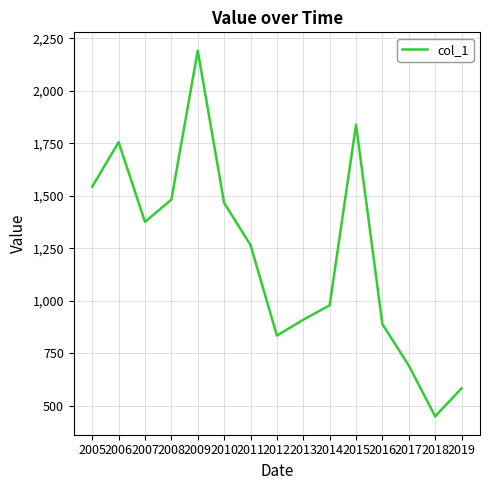

How many interior local valleys (lower than both neighbors) does the data have?

3